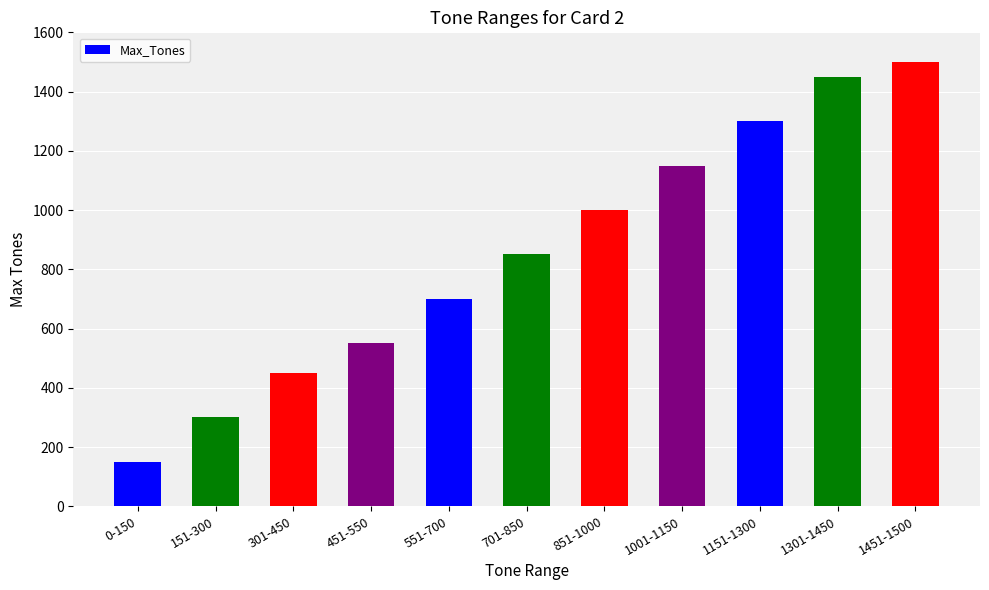

What is the minimum value shown in the chart?

150